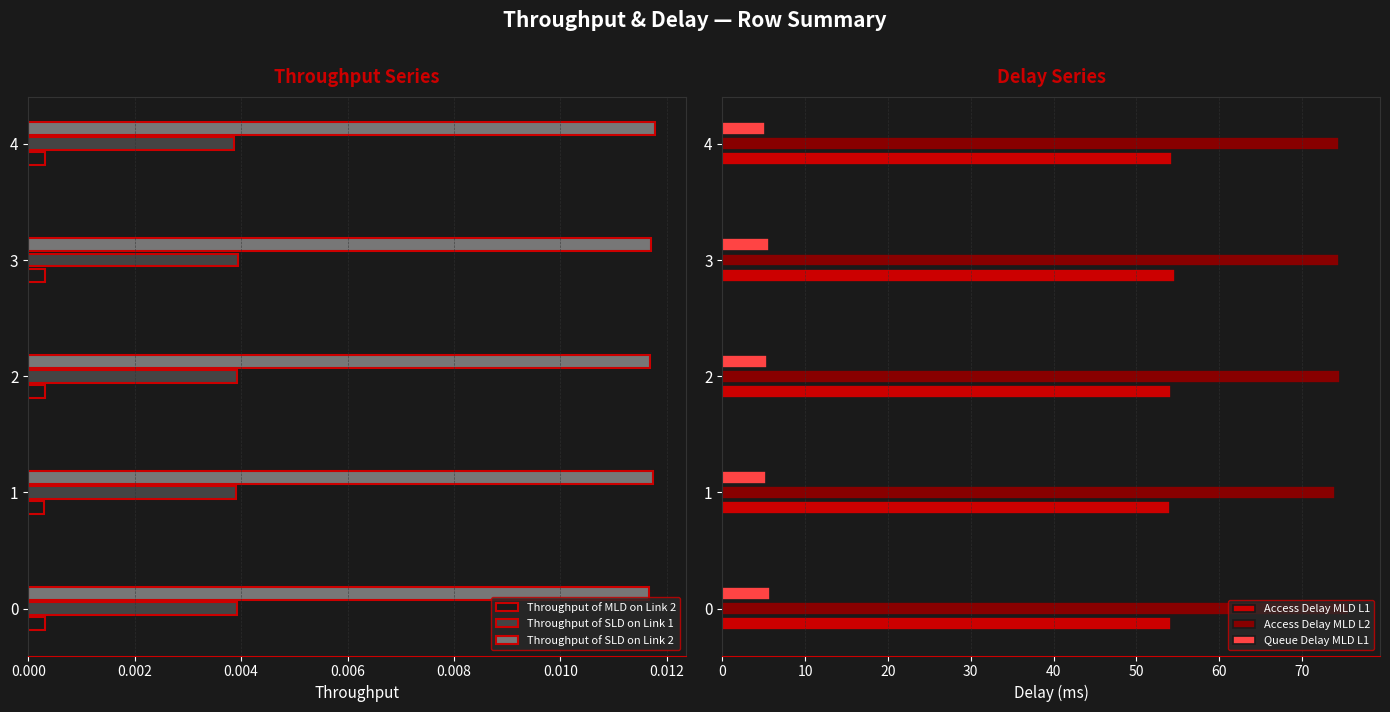

Is the value of Throughput of MLD on Link 2 at 2 greater than the value of Throughput of SLD on Link 1 at 0?

No